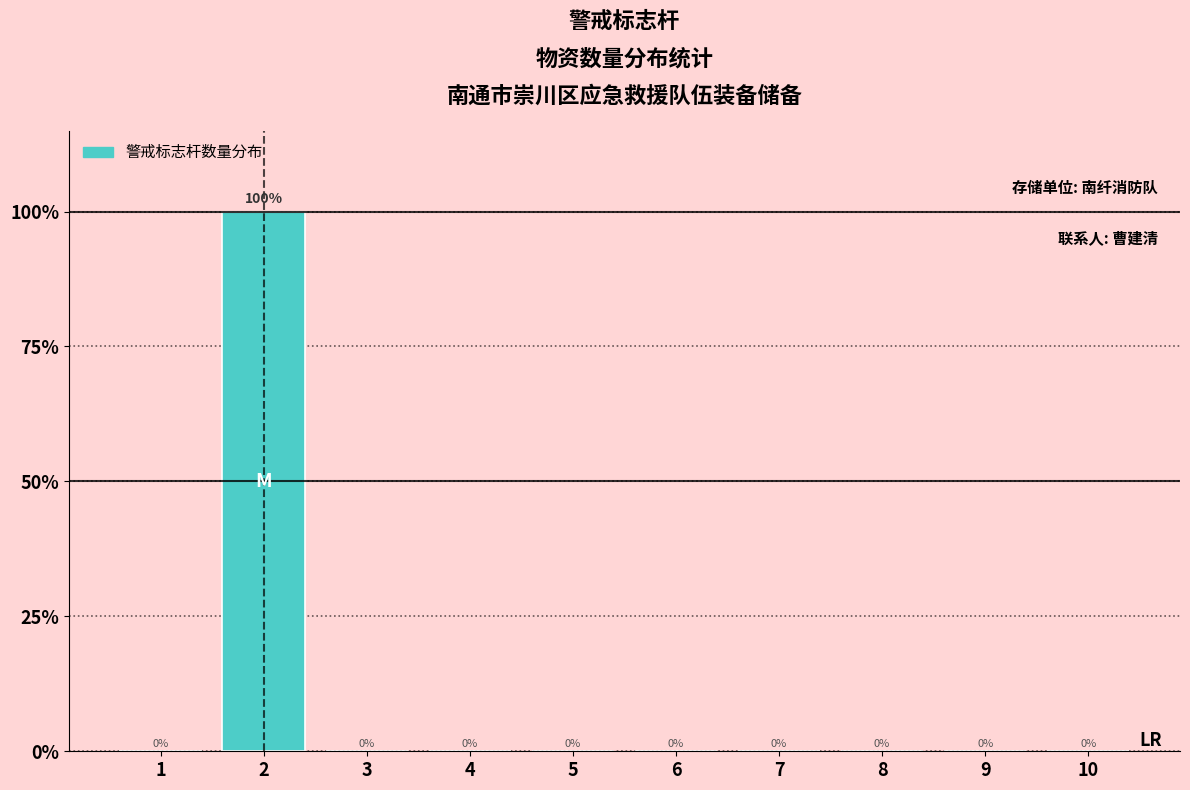

Reading right to left, list all the values displayed in this chart.

10=0	9=0	8=0	7=0	6=0	5=0	4=0	3=0	2=100	1=0